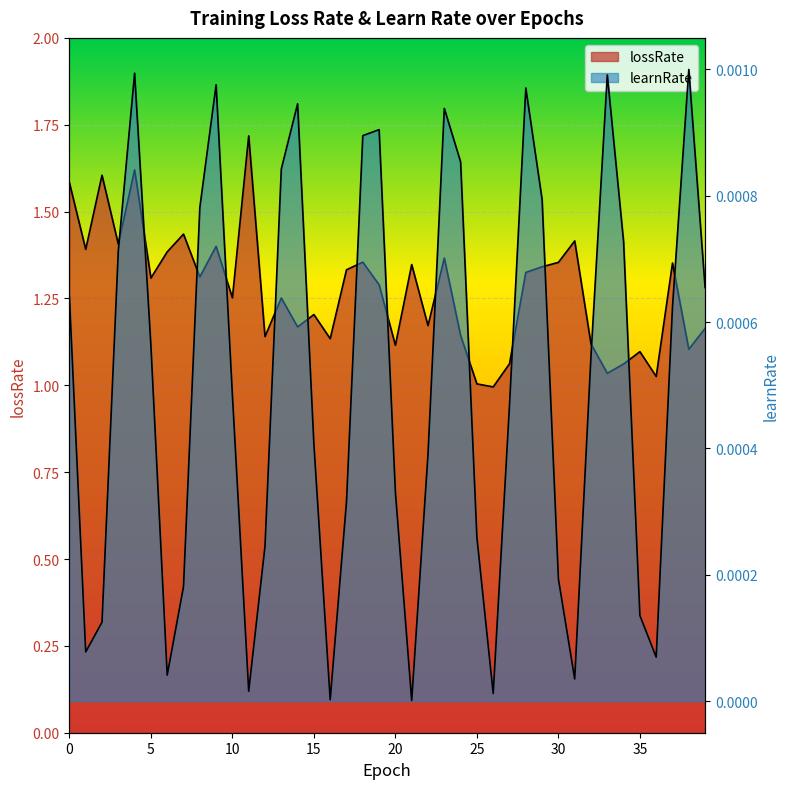

At which label does learnRate reach its minimum?

21